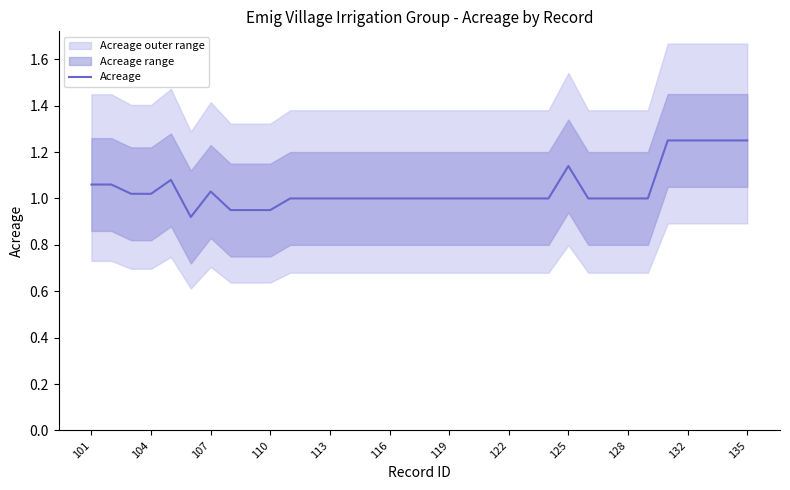

How many lines are shown in the chart?

1